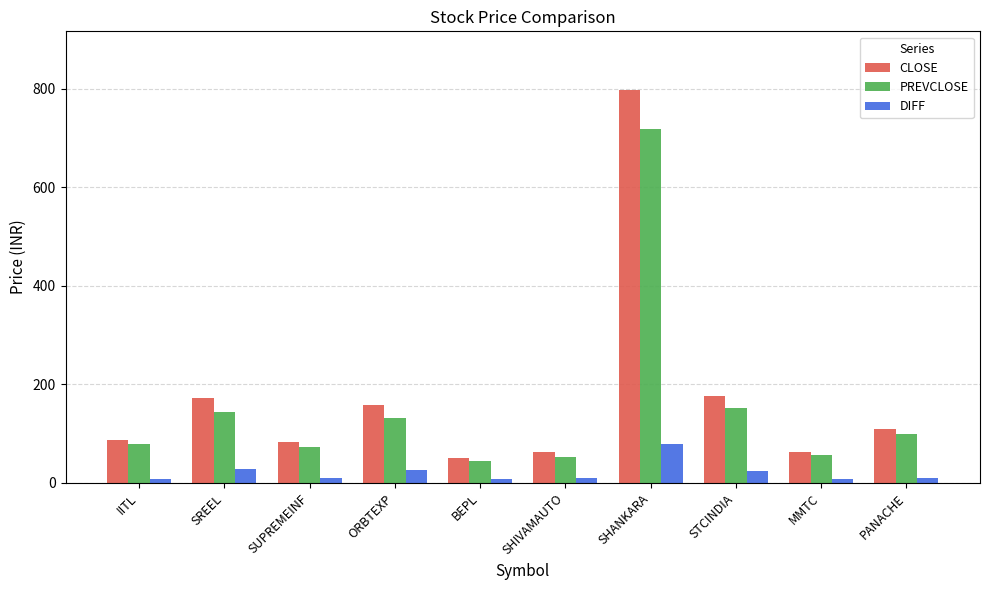

What is the average value of the CLOSE series?

175.9